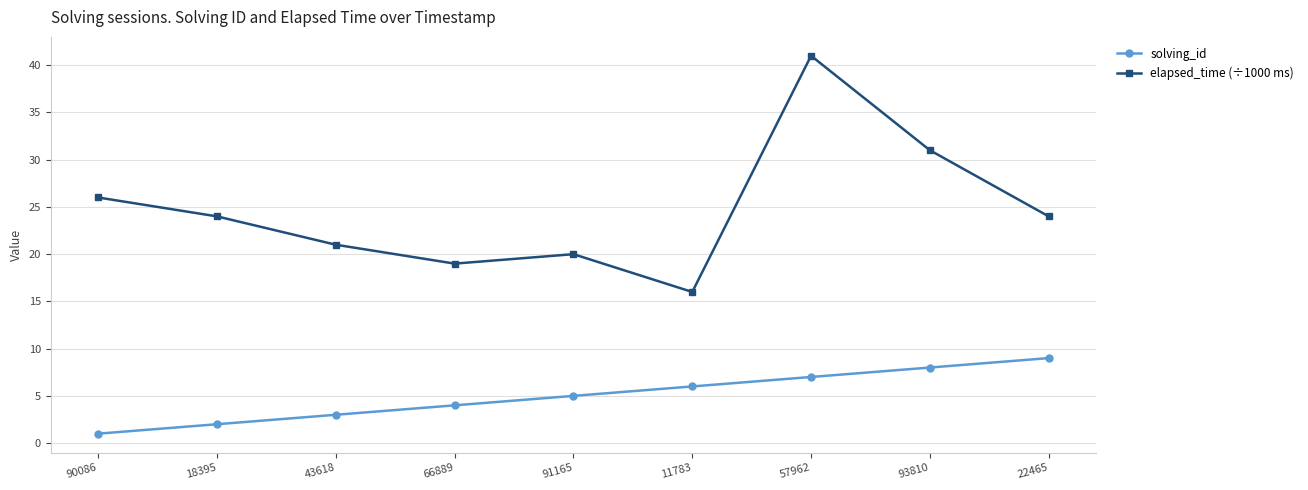

How many data points does each series have?

9